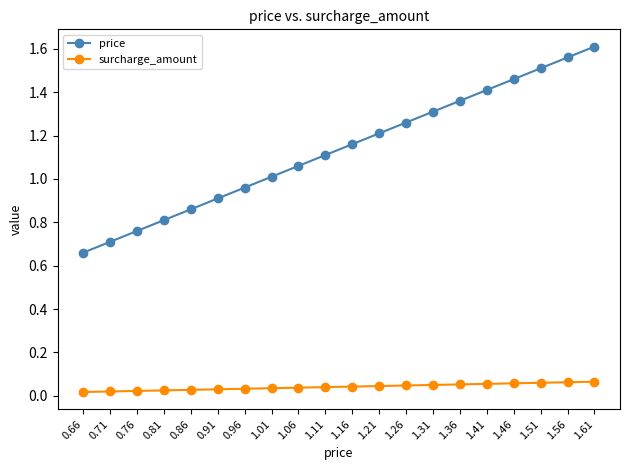

Is the value of price at 0.91 greater than the value of surcharge_amount at 0.96?

Yes